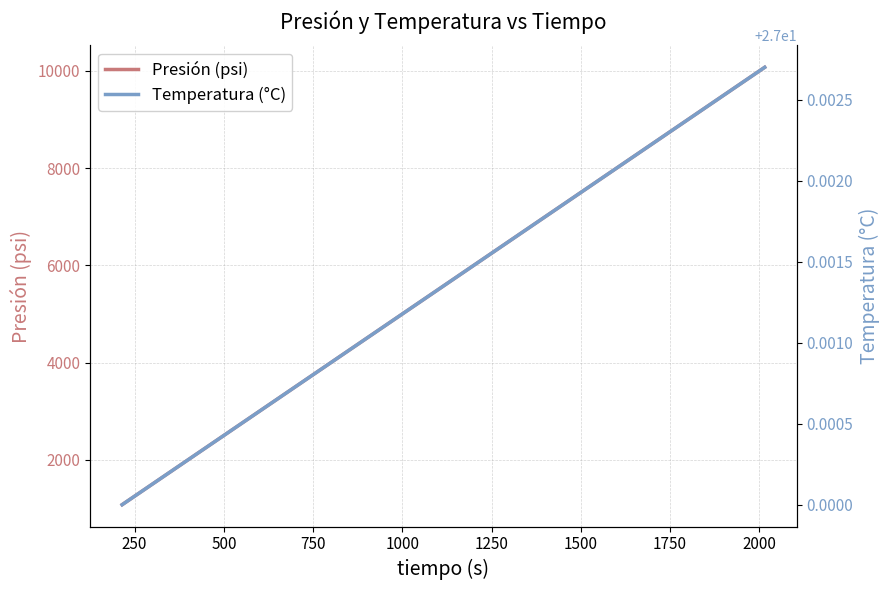

What is the minimum value for Temperatura (°C)?

27.0